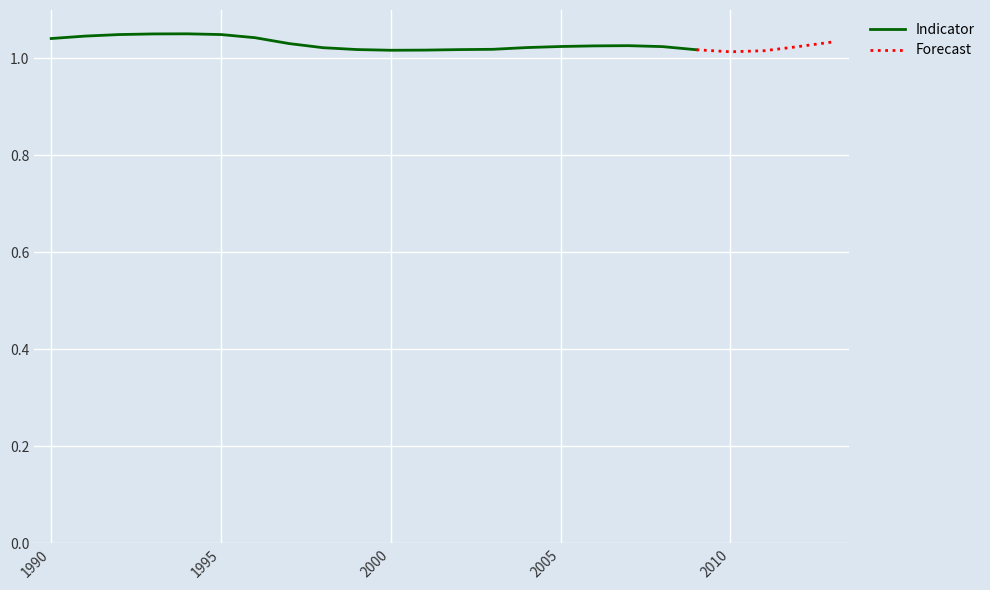

The Indicator series shows 0.7 at 2005. True or false?

False